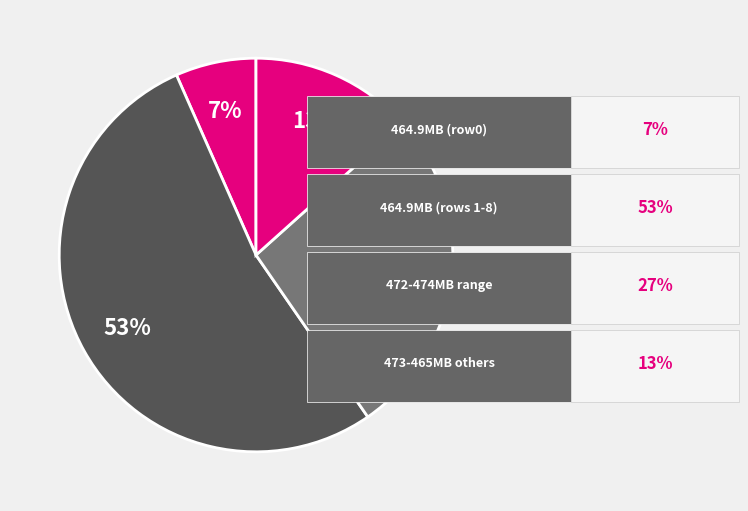

How many slices are in this pie chart?

4